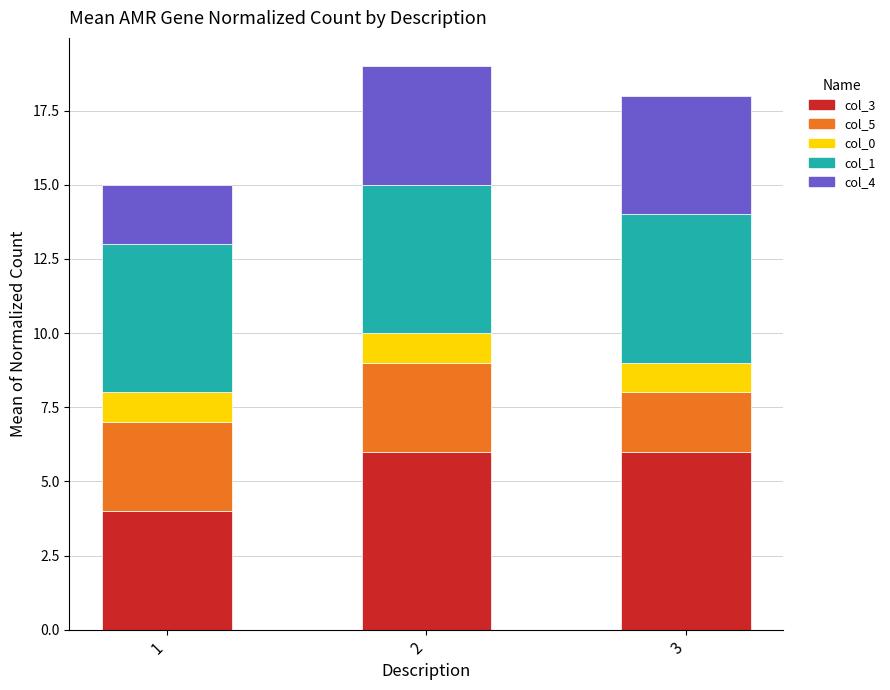

Reading left to right, transcribe the values for col_3.

1=4	2=6	3=6